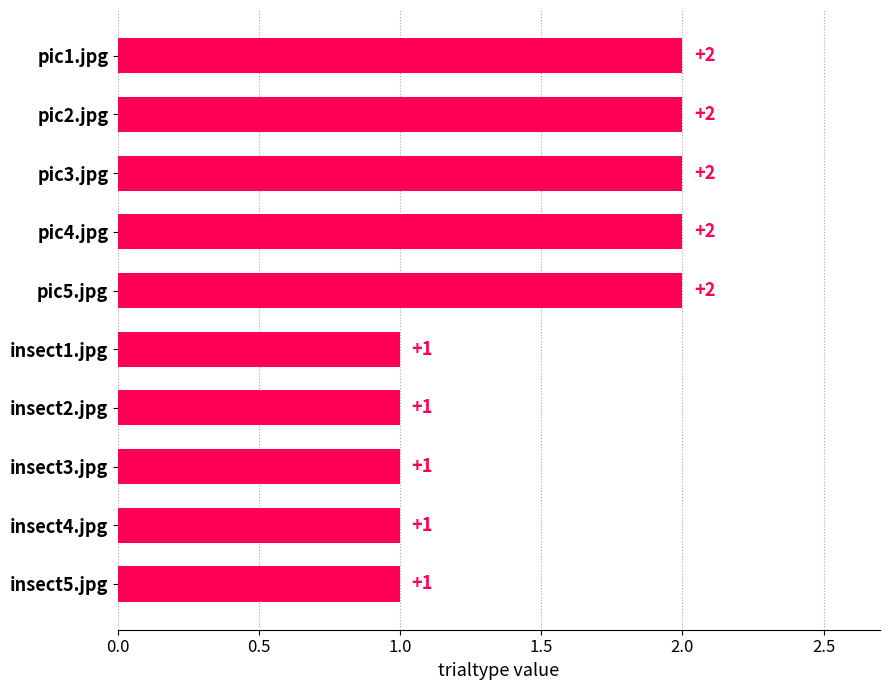

What is the value of the 7th bar from the top?

1